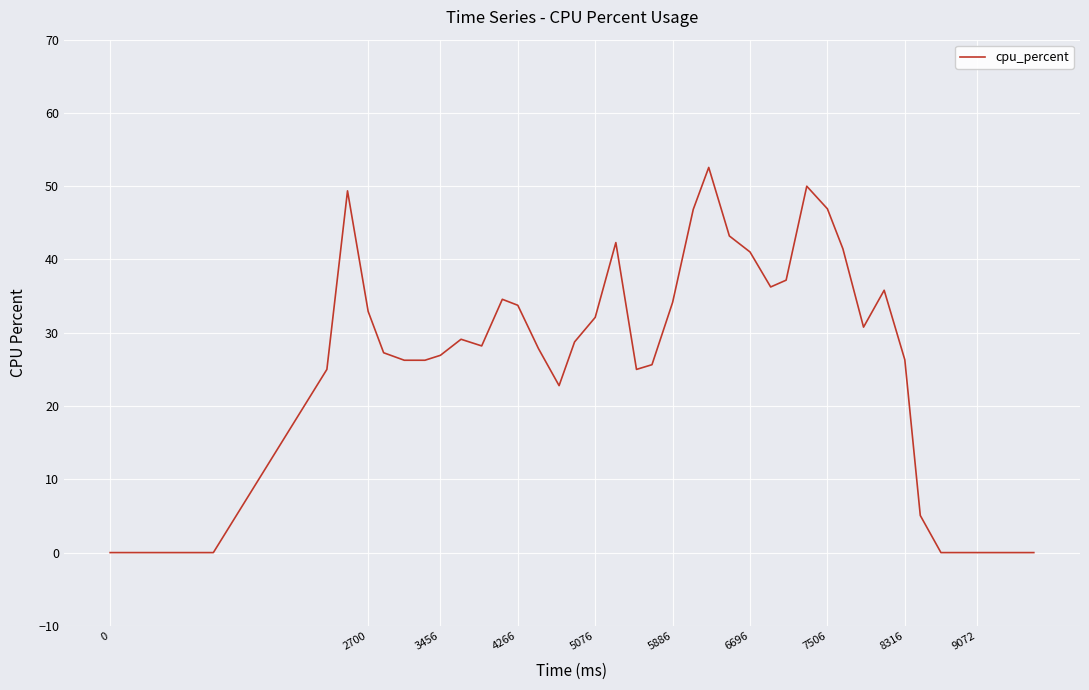

What is the difference between the maximum and minimum values?

52.6